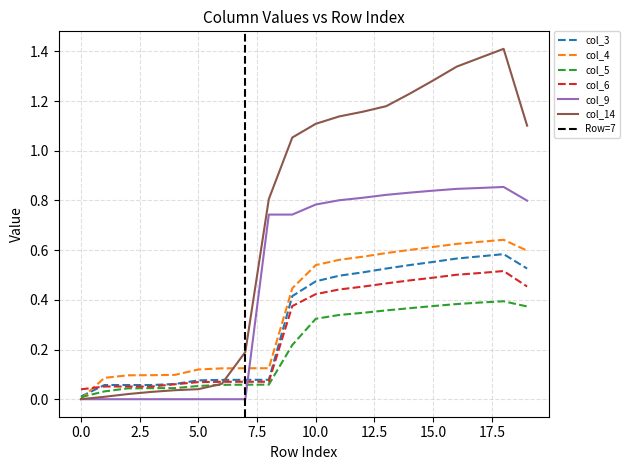

Between 5 and 10, which series saw the biggest shift?

col_14